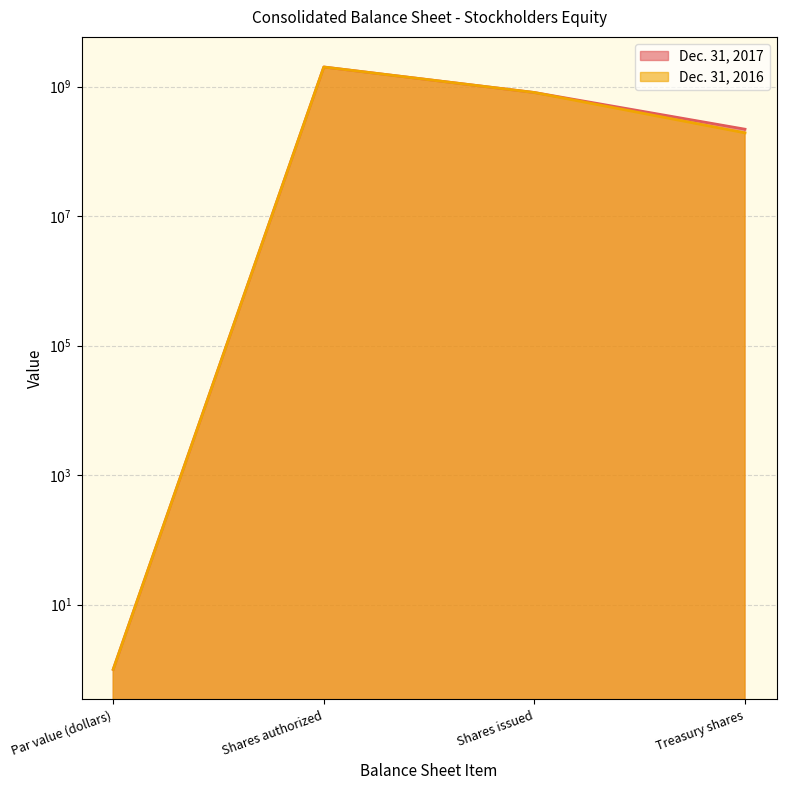

What position from the left is Shares authorized?

2